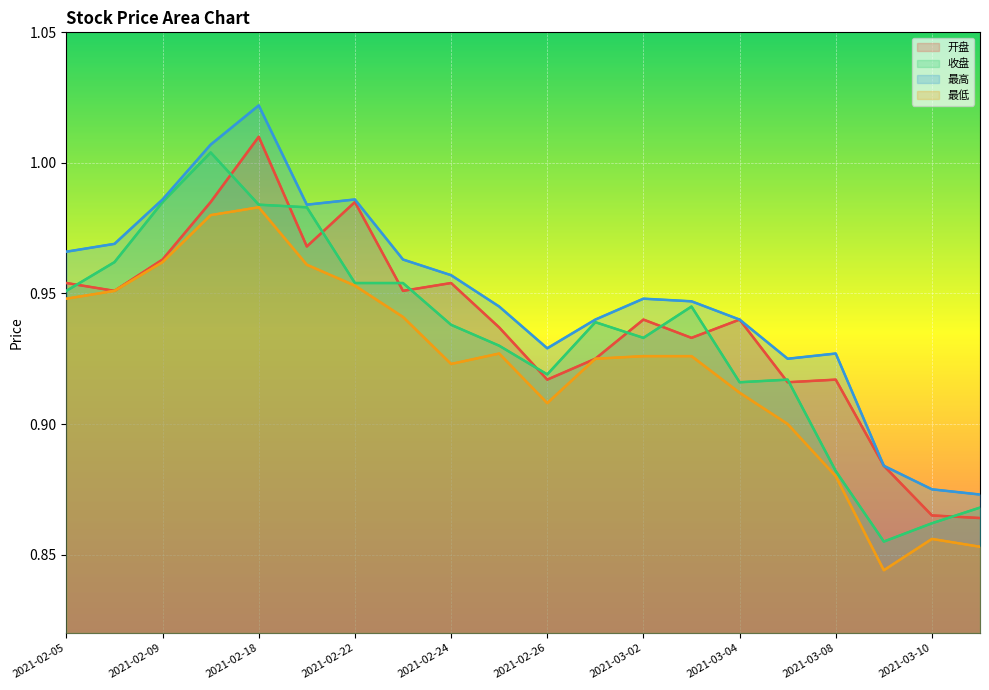

True or false: 开盘 and 最高 intersect in this chart.

False